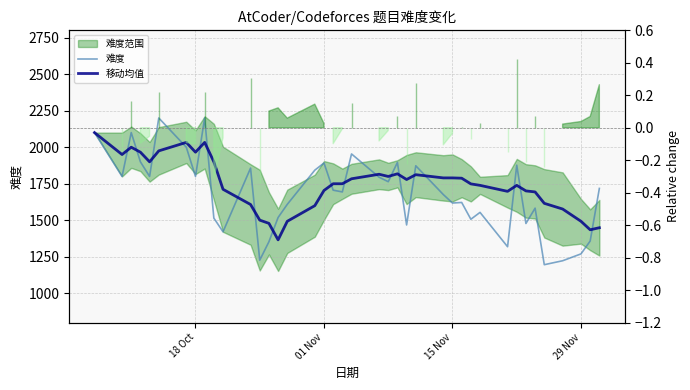

True or false: 移动均值 has a value of 682 at 39.

False